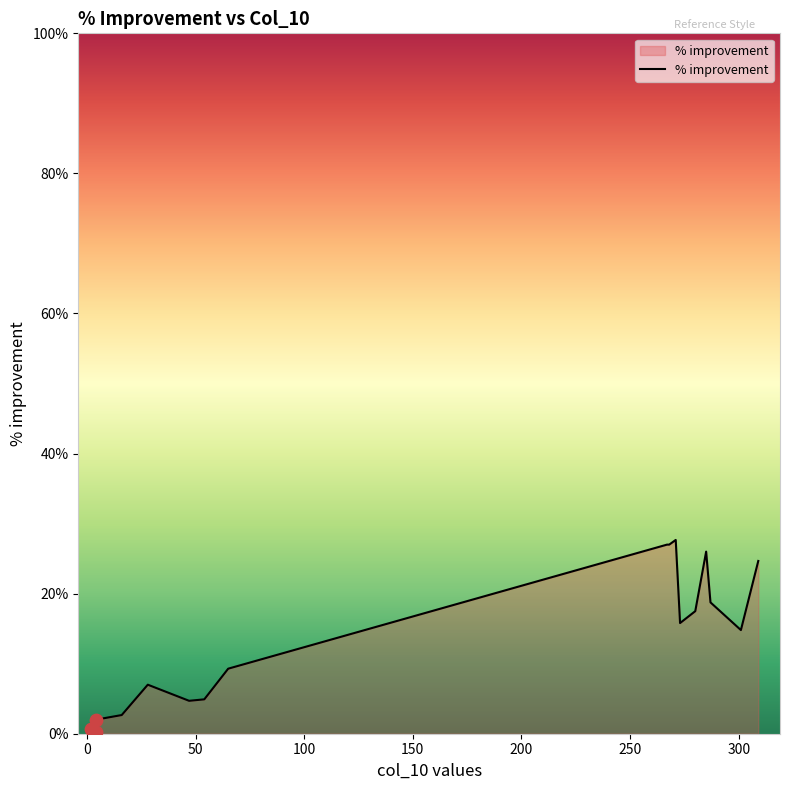

Between 50 and 150, which is larger?

150